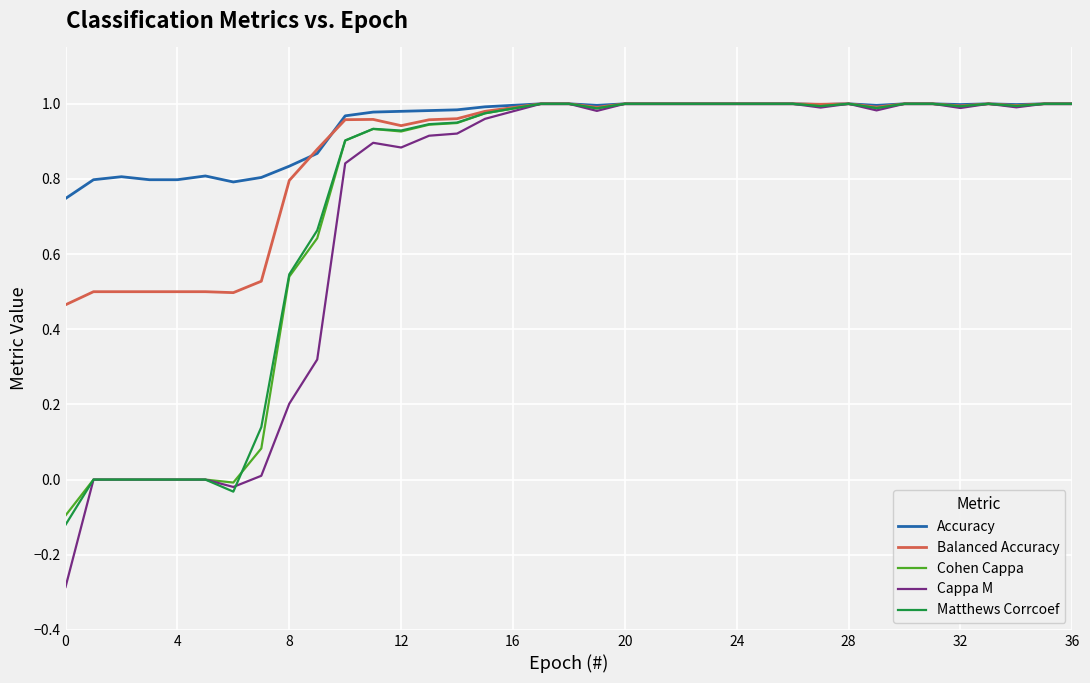

What is the smallest value displayed?

-0.3